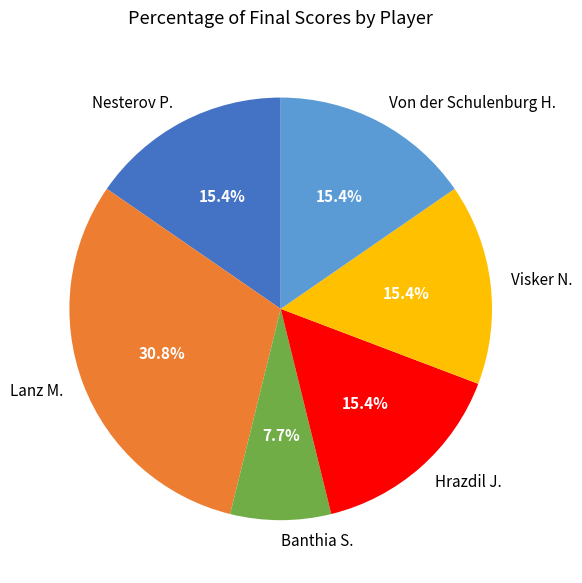

Is it true that Nesterov P. is 15% of the pie?

True